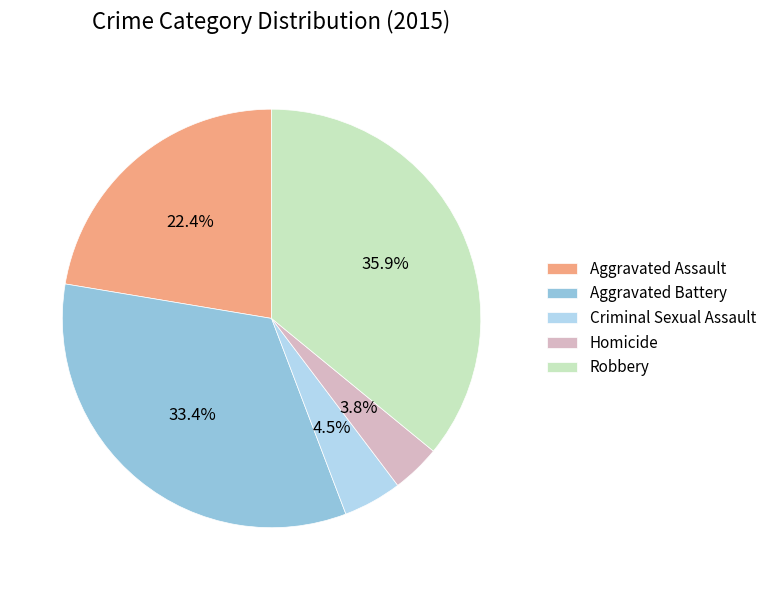

To the nearest percent, what is the difference between the largest and smallest slice percentages?

32%